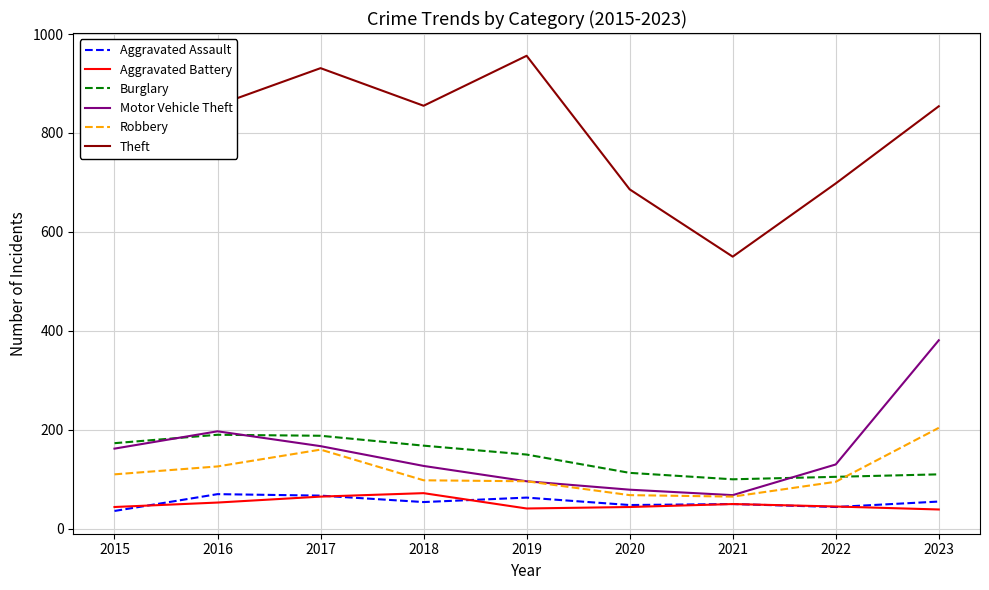

Count the number of data series in this chart.

6